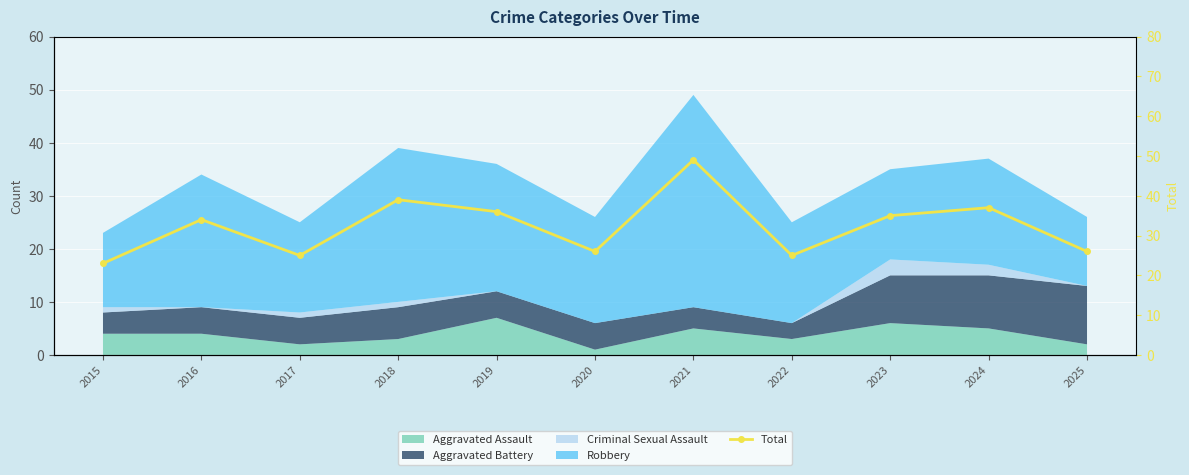

At which category does the chart reach its peak across all series?

2021